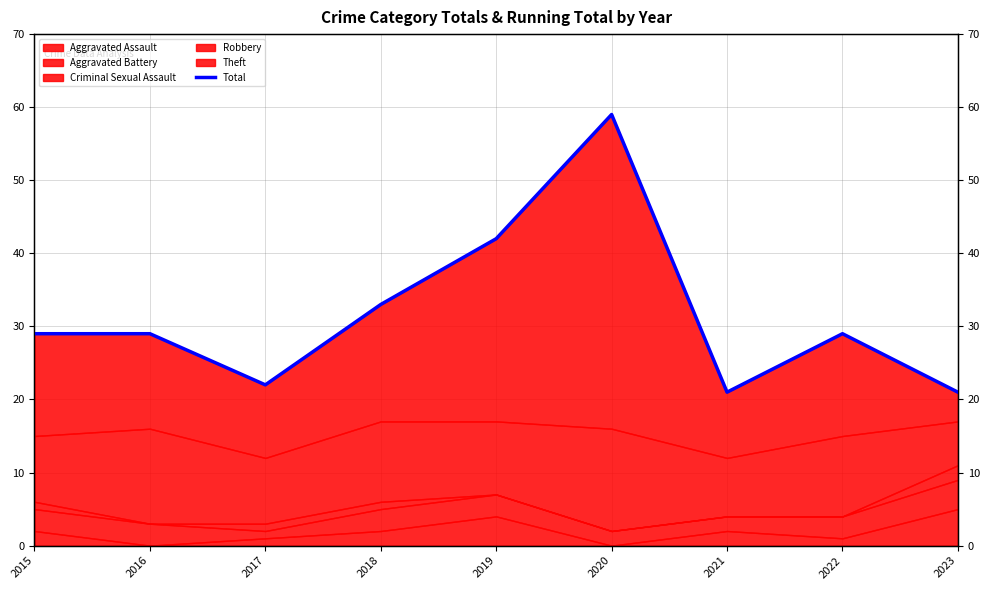

List the labels in order of value, largest first.

2020, 2019, 2018, 2015, 2016, 2022, 2017, 2021, 2023